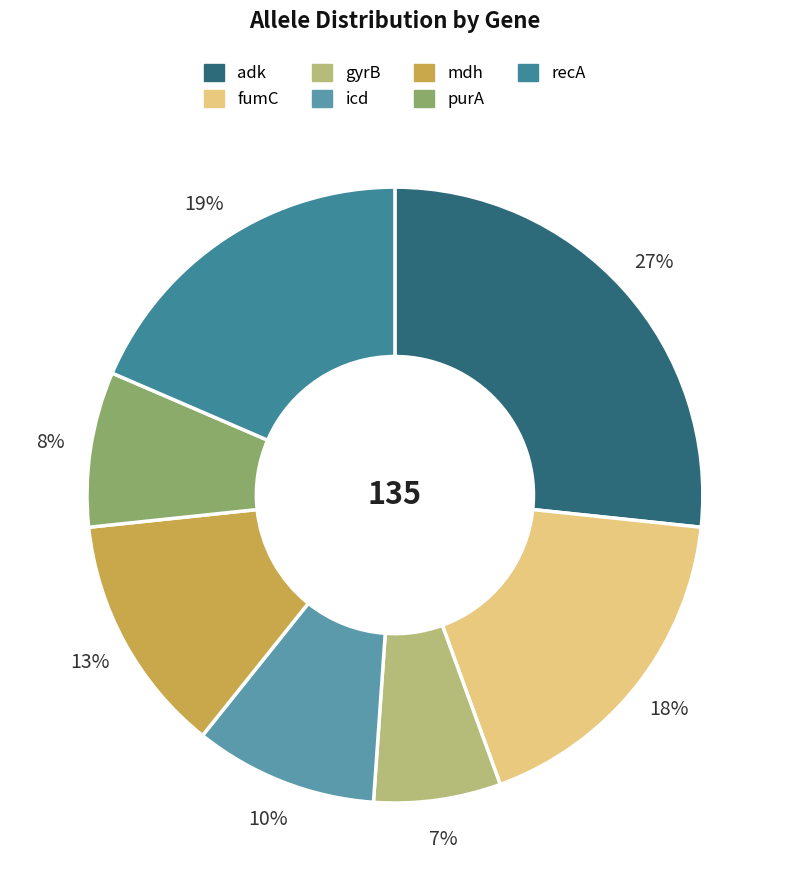

Does recA represent more than half of the total?

No